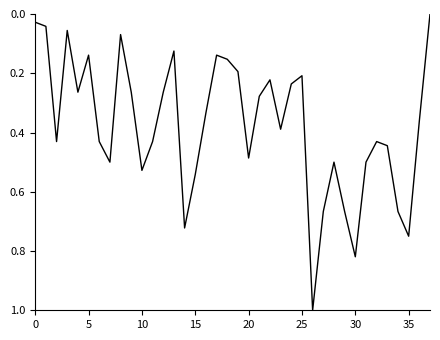

What is the maximum value shown in the chart?

1.0